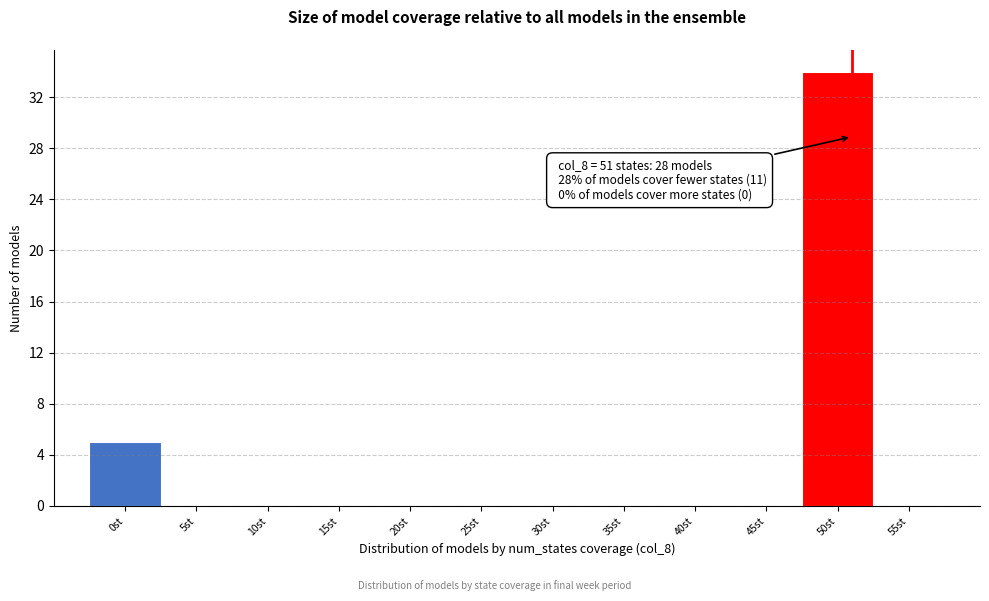

Which range on the x-axis has the tallest bar?

47.5 to 52.5